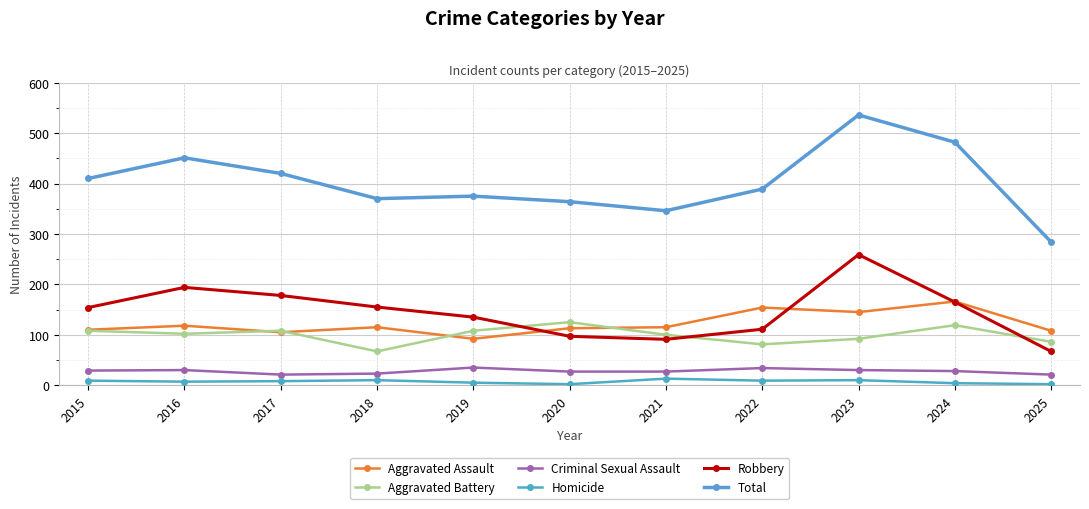

Which category has the highest value in the Total series?

2023